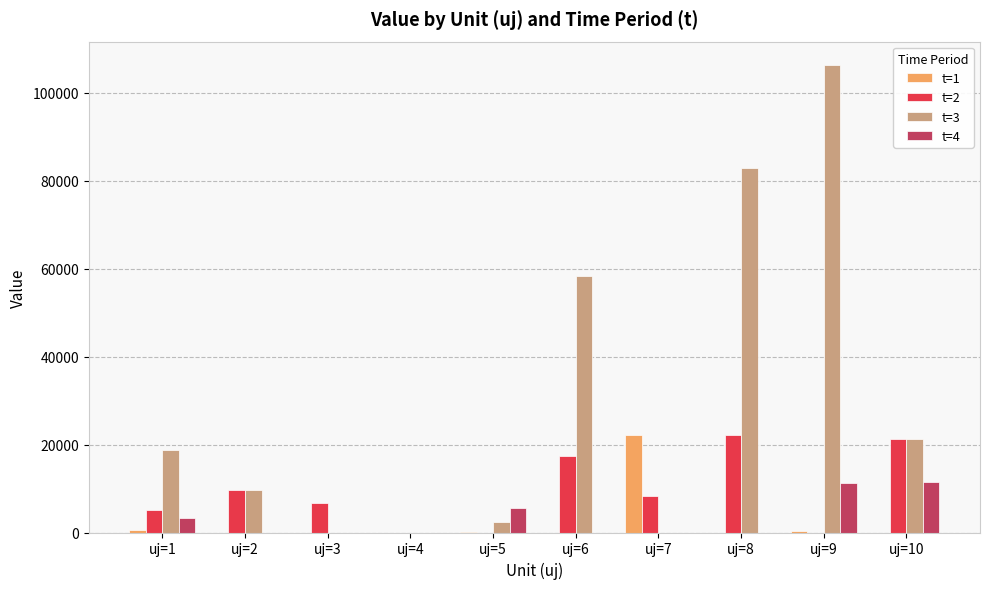

What is the total value across all series at uj=5?

8076.3